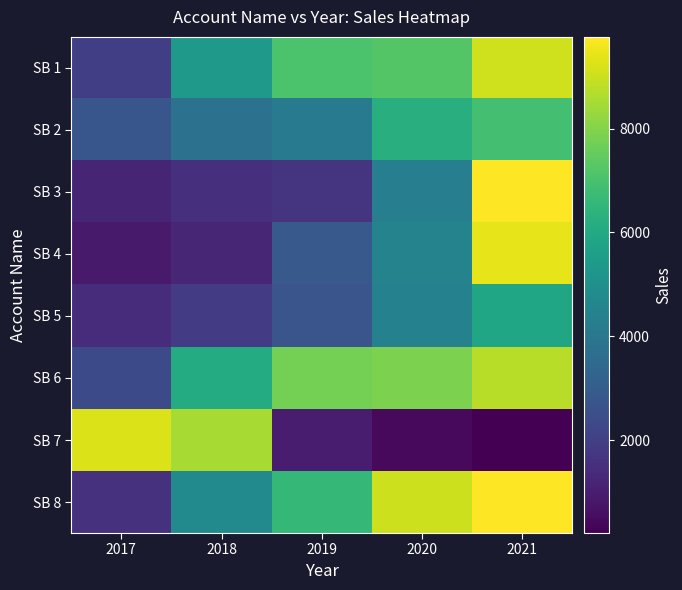

What is the spread (max minus min) of values at 2018?

7248